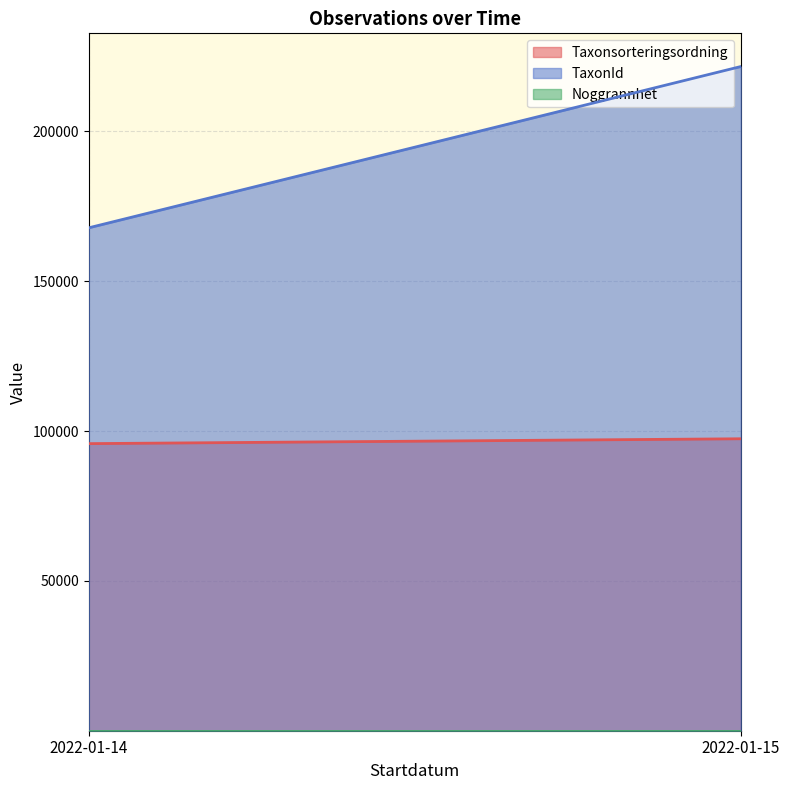

Which has a higher value, 2022-01-14 or 2022-01-14?

2022-01-14